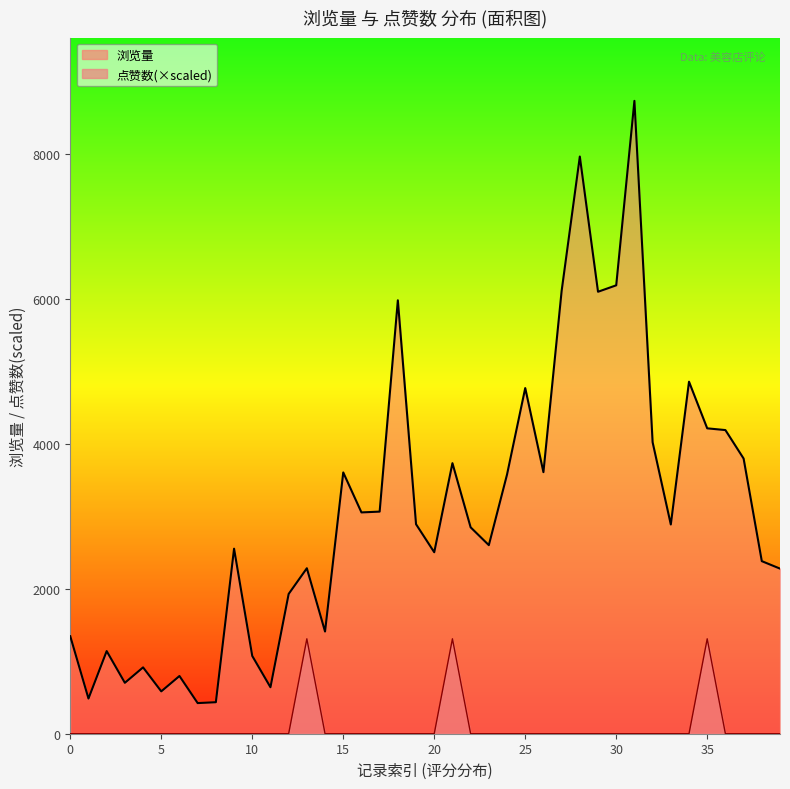

True or false: 浏览量 and 点赞数 intersect in this chart.

False